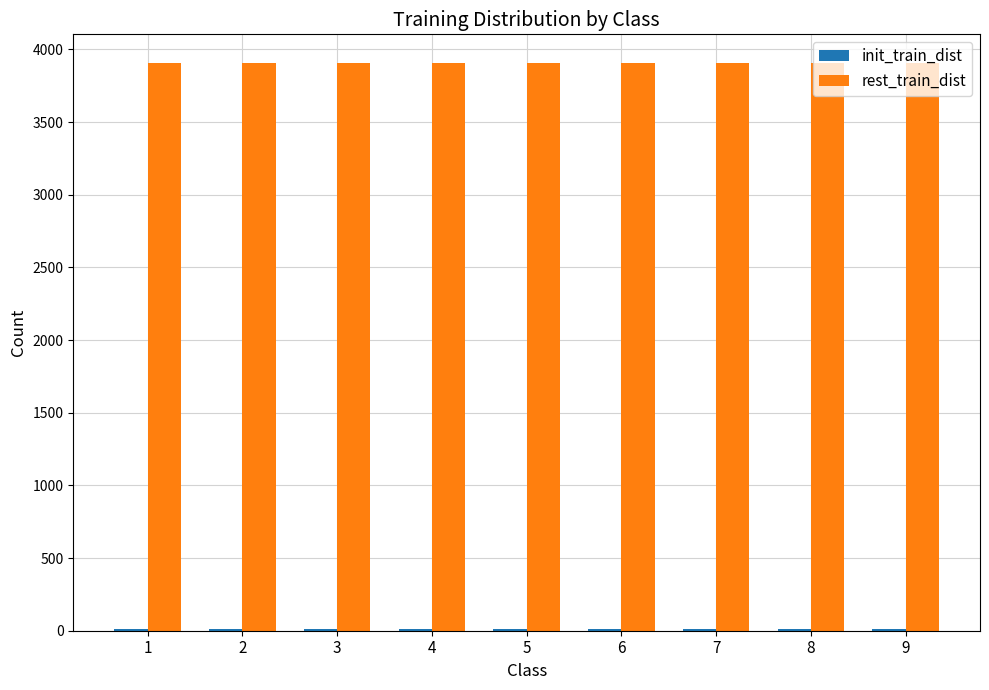

What is the spread (max minus min) of values at 8?

3897